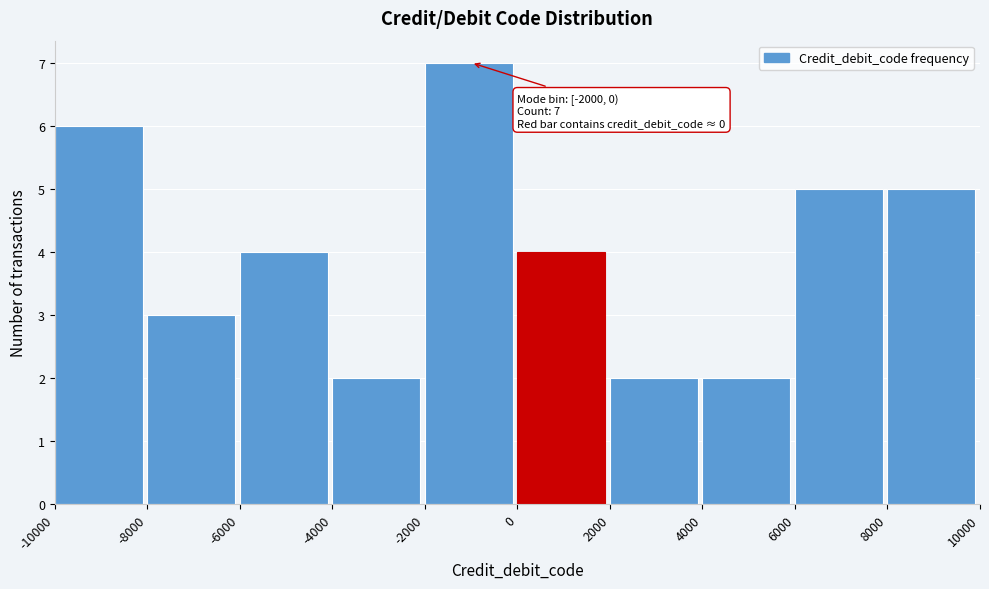

Which range on the x-axis has the tallest bar?

-2000 to 0